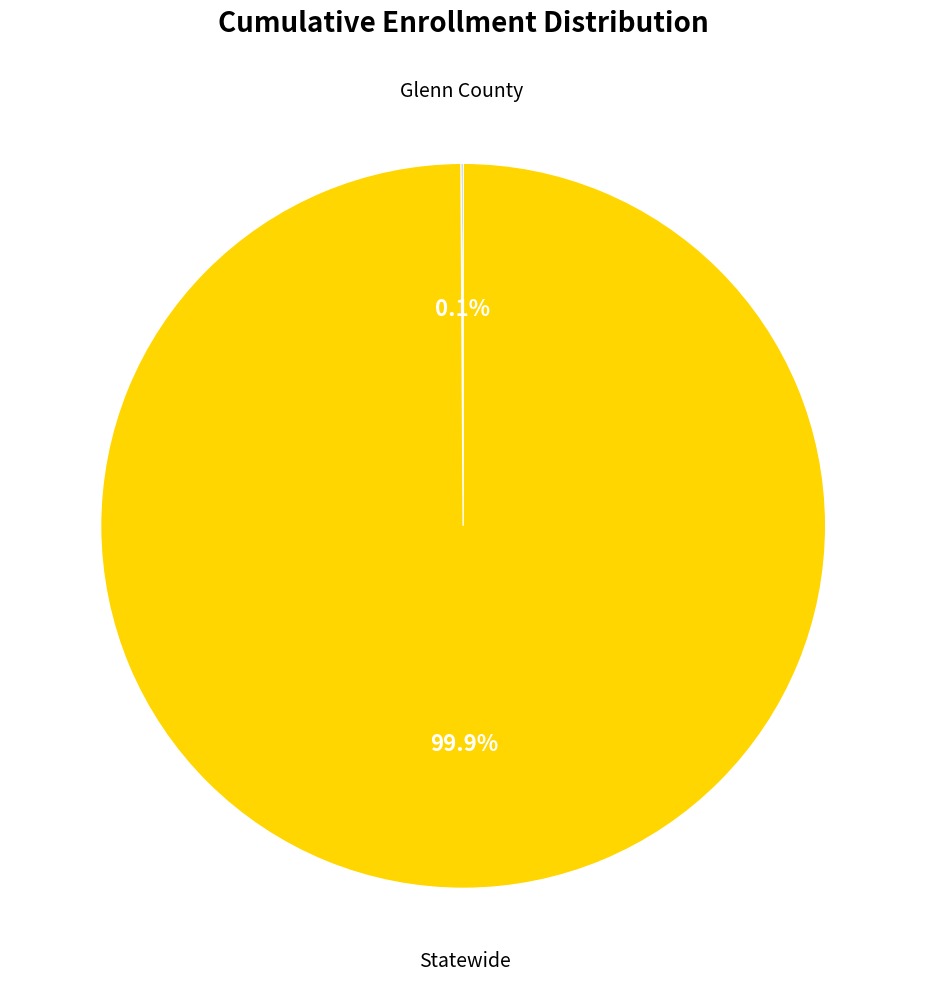

To the nearest percent, what is the average slice percentage?

50%